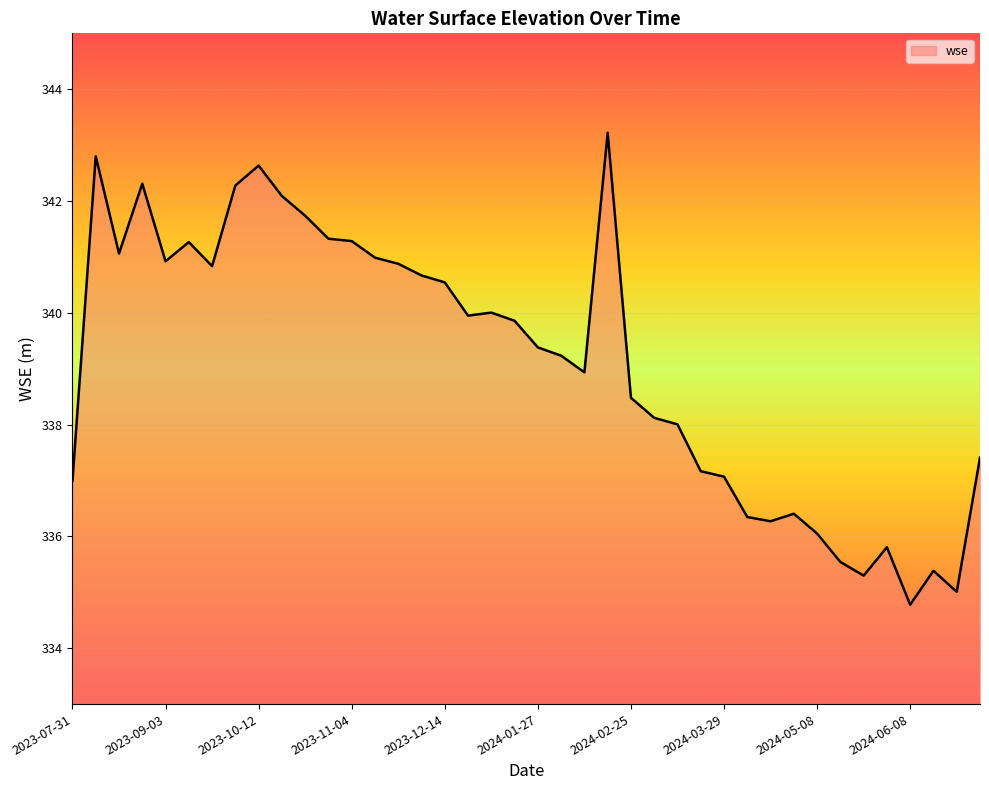

What is the minimum value shown in the chart?

334.8